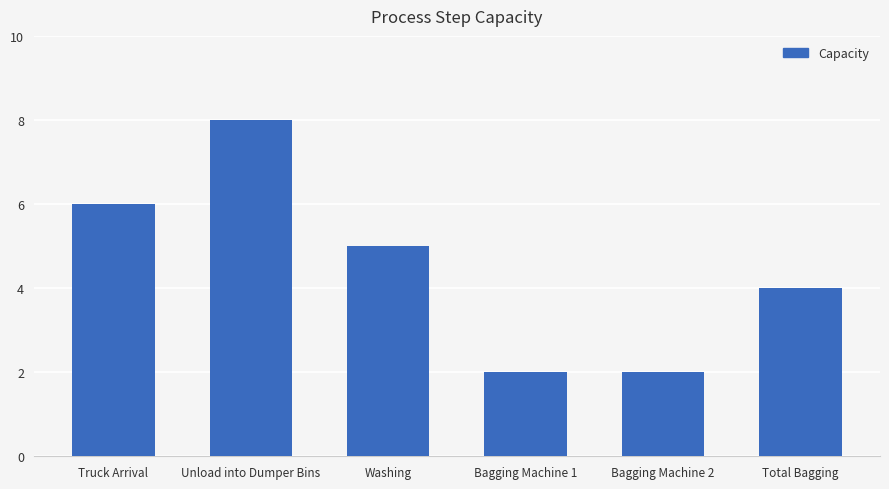

What is the greatest value displayed?

8